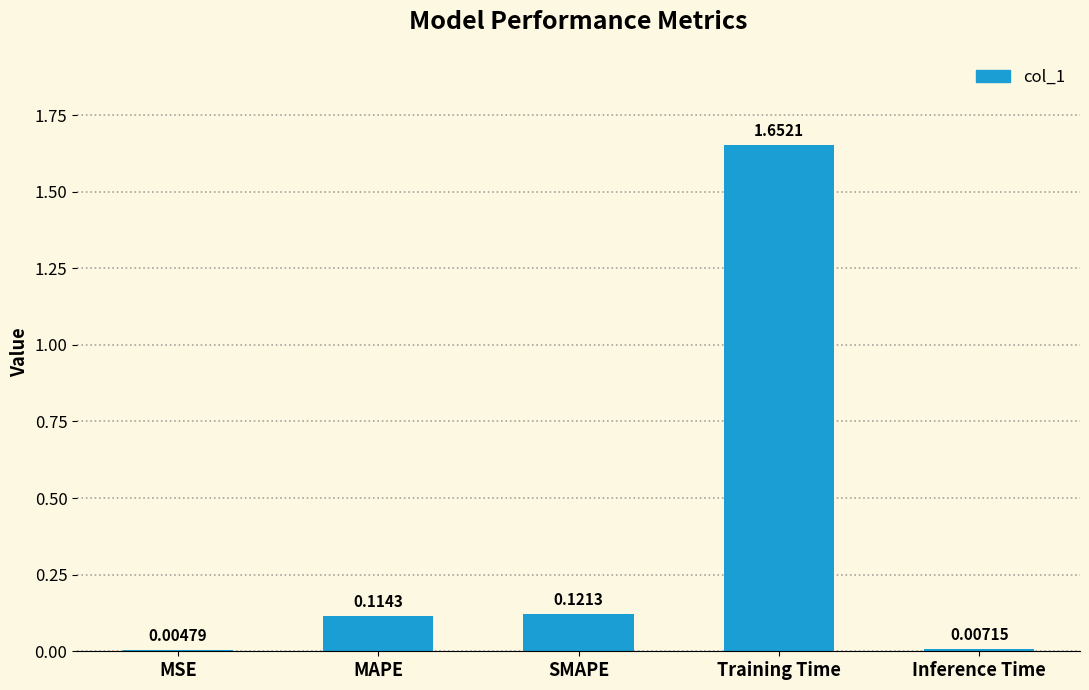

What is the sum of the values at MAPE and Training Time?

1.8